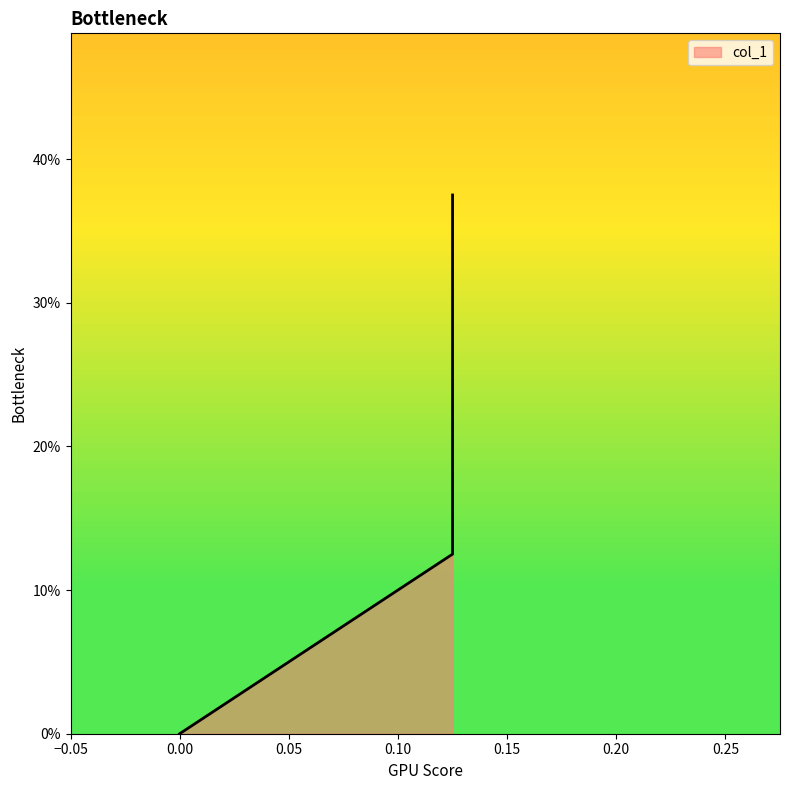

Read the value at 0.125.

0.1